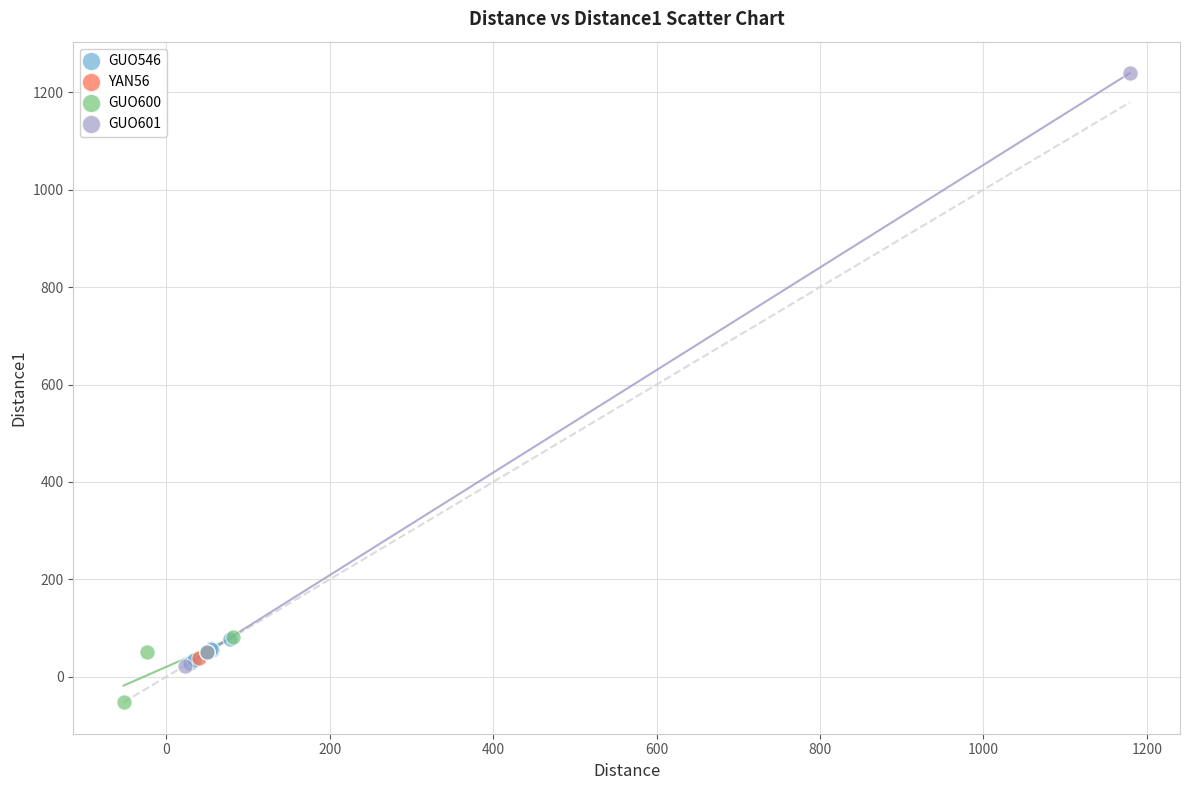

Which series reaches the minimum Y coordinate?

GUO600